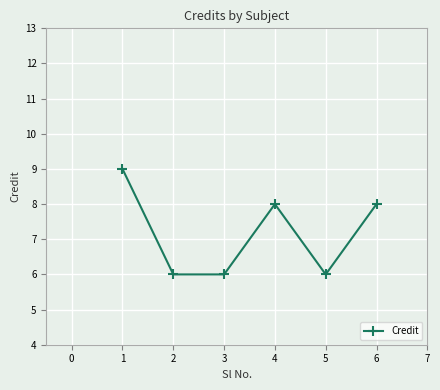

What is the difference between the maximum and second lowest values?

3